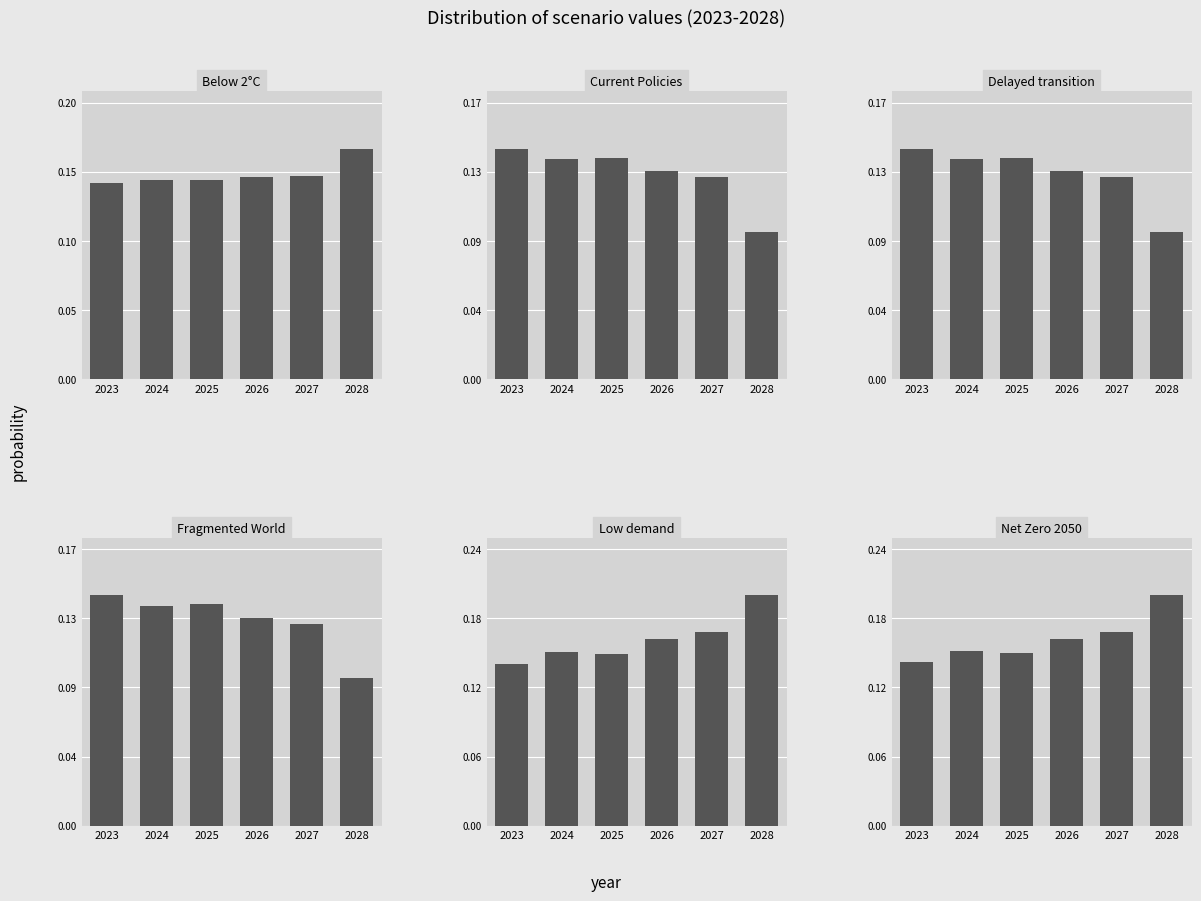

What is the value of the Net Zero 2050 bar at the 6th from the left?

0.2